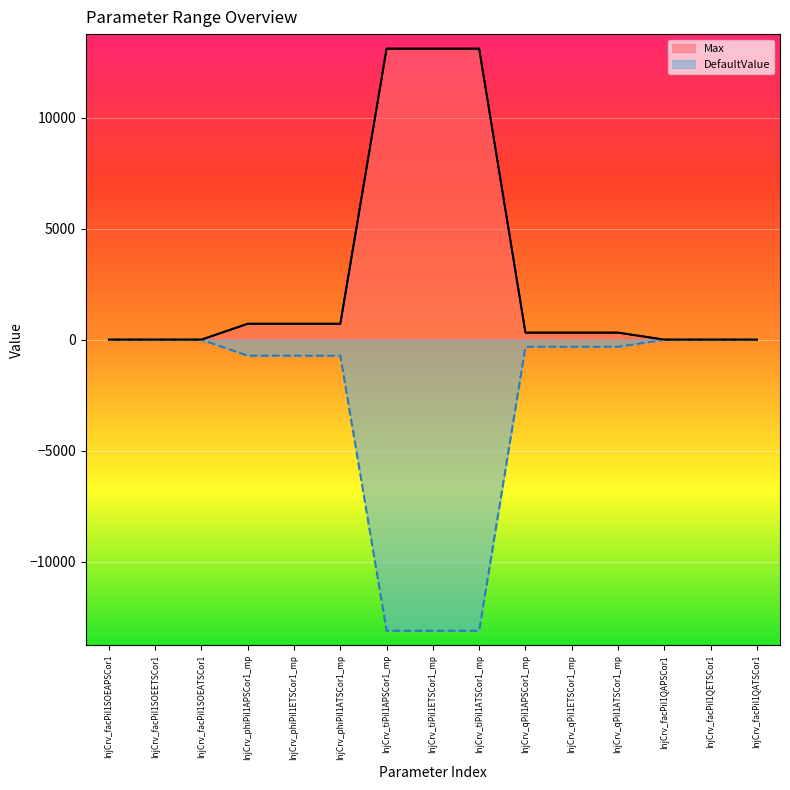

How many lines are shown in the chart?

2